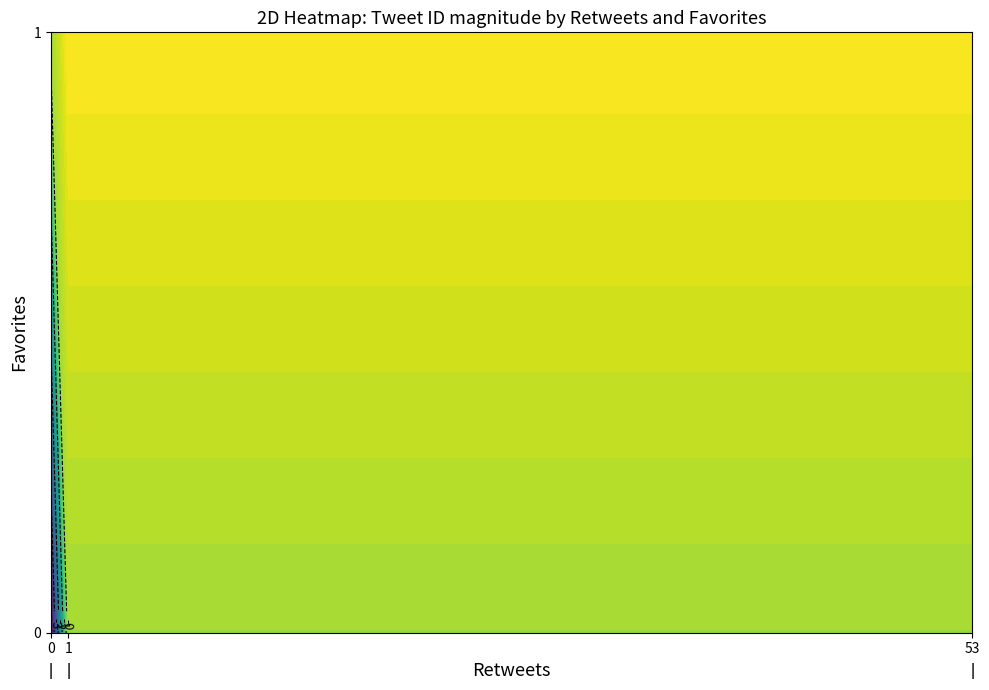

What is the average value of the ThePriceOfBTC series?

64683632393705880